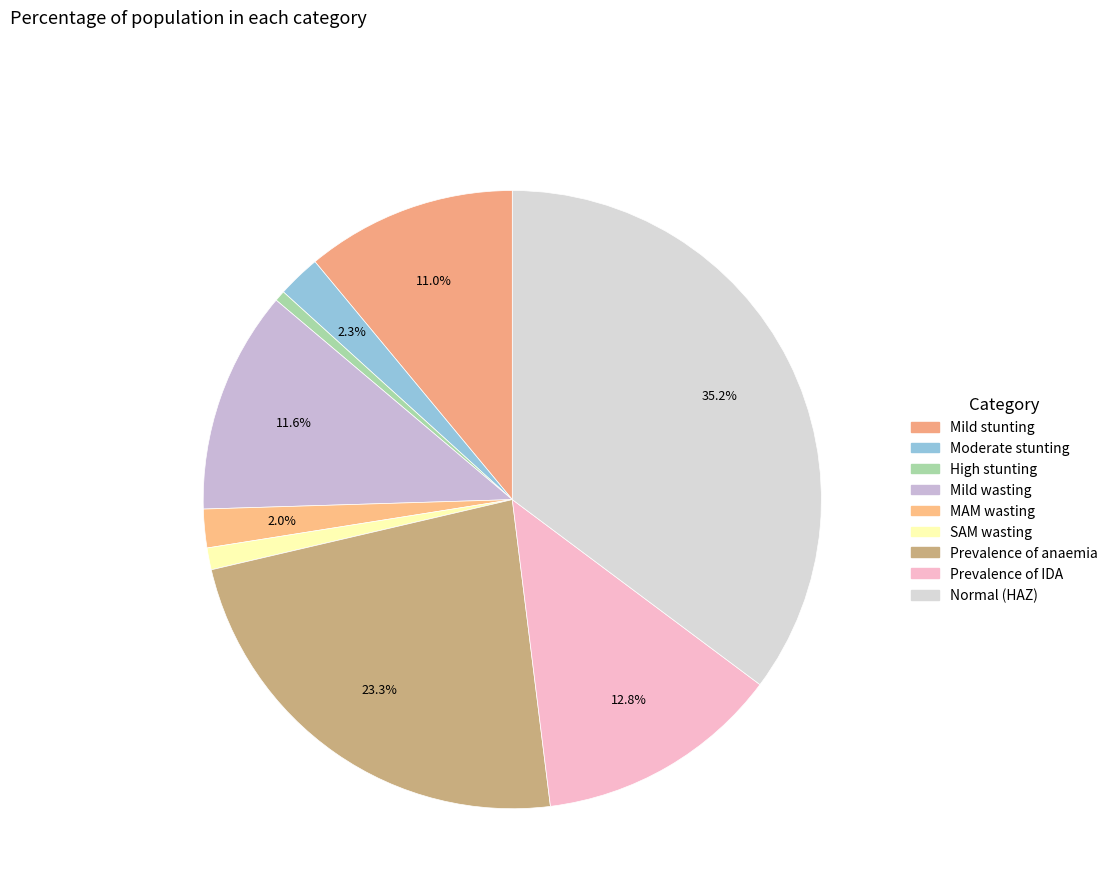

How many slices are in this pie chart?

9